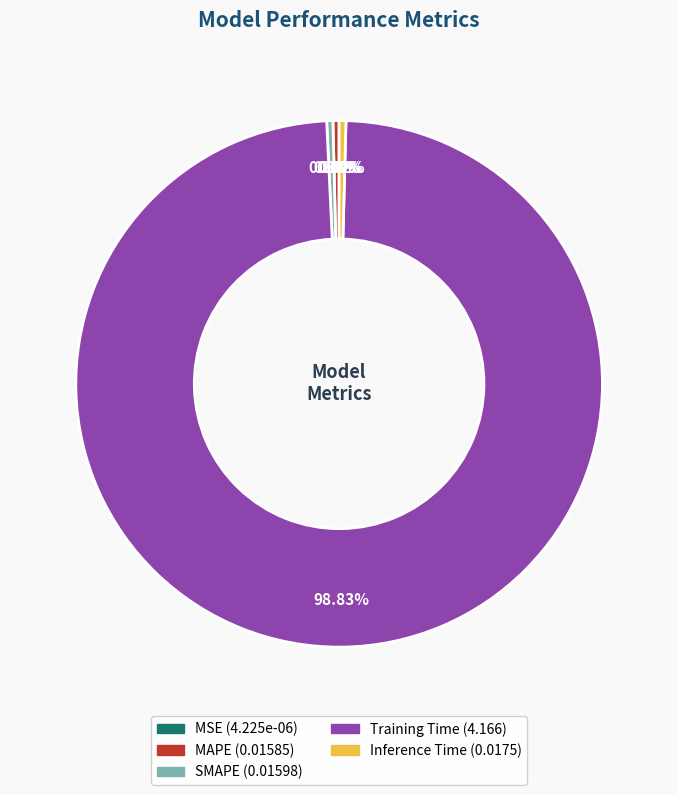

What is the largest slice in the pie chart?

Training Time